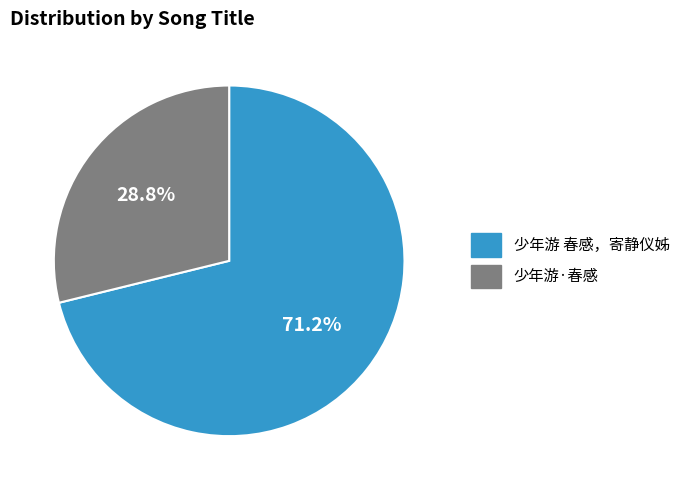

Is the sum of 少年游 春感，寄静仪姊 and 少年游·春感 greater than half?

Yes